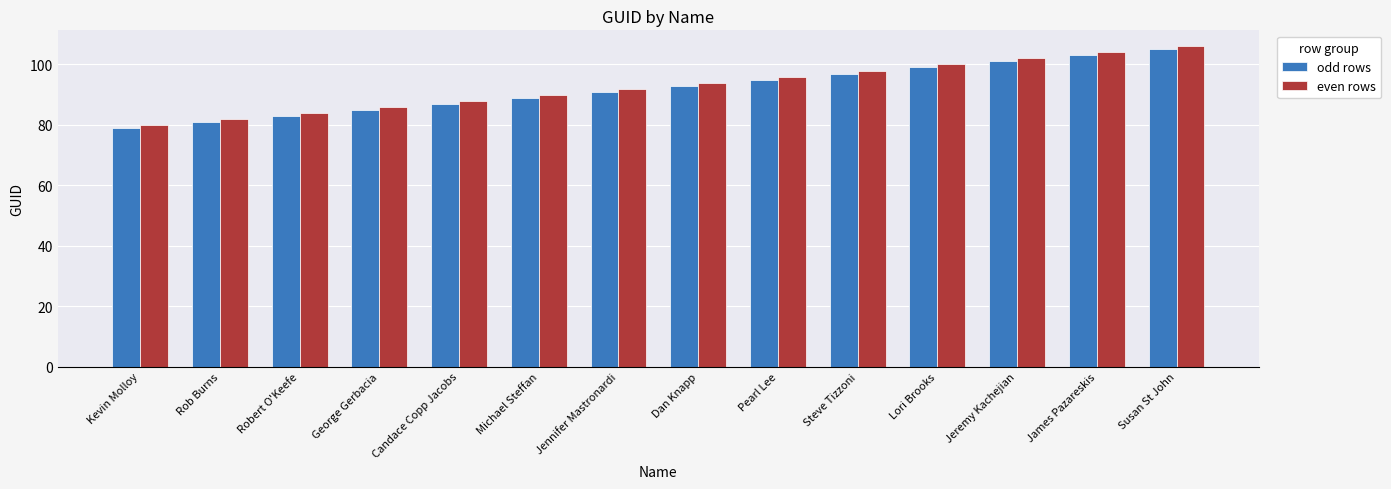

Which series has the largest total across all categories?

even rows